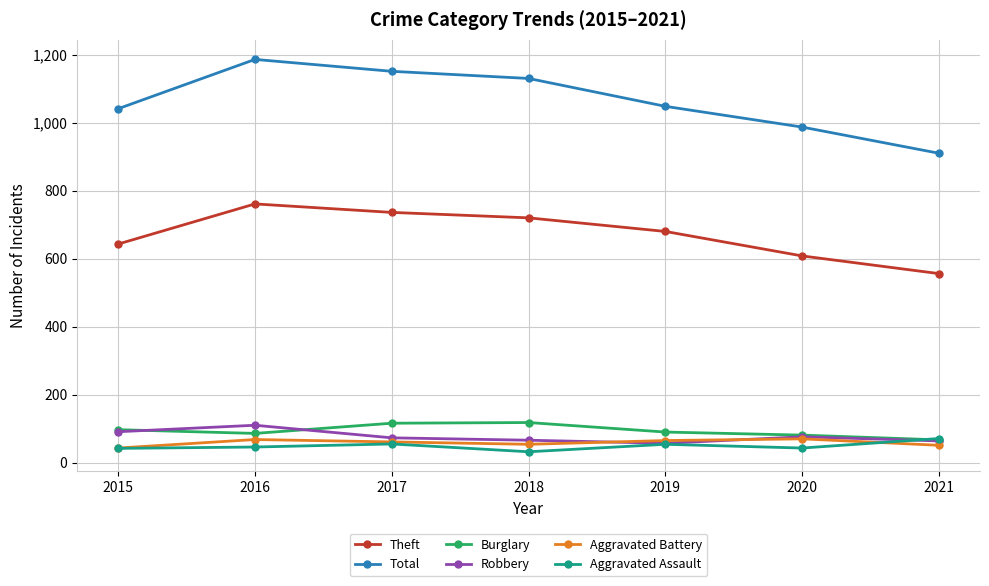

What is the value of the Robbery point at the 6th from the left?

76